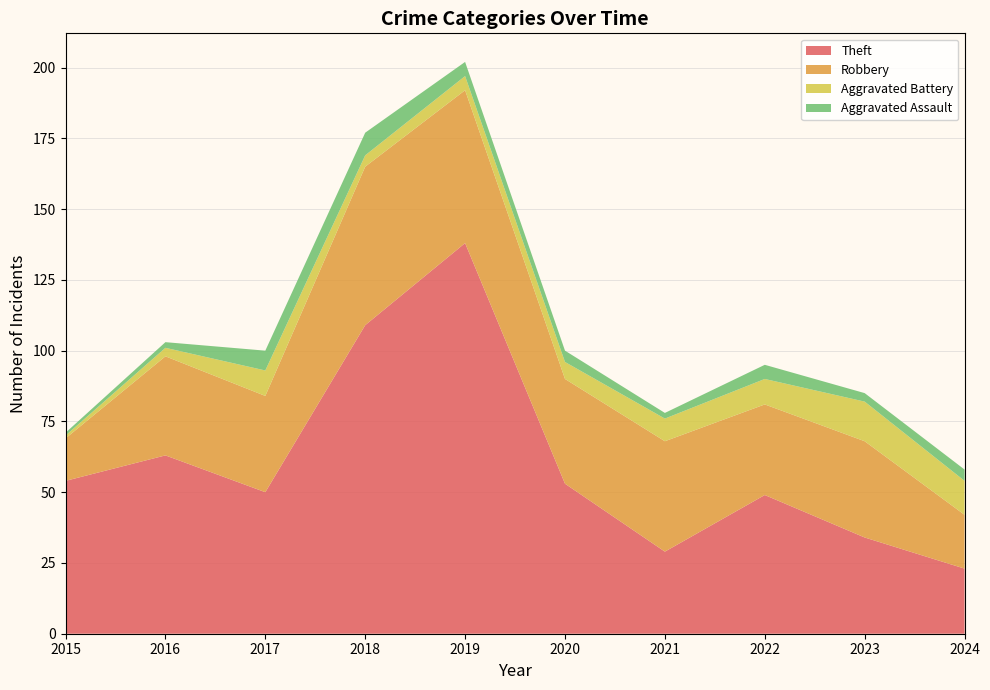

Reading left to right, transcribe all the data shown in this chart.

Theft: 54	63	50	109	138	53	29	49	34	23
Robbery: 15	35	34	56	54	37	39	32	34	19
Aggravated Battery: 1	3	9	4	5	6	8	9	14	12
Aggravated Assault: 1	2	7	8	5	4	2	5	3	4